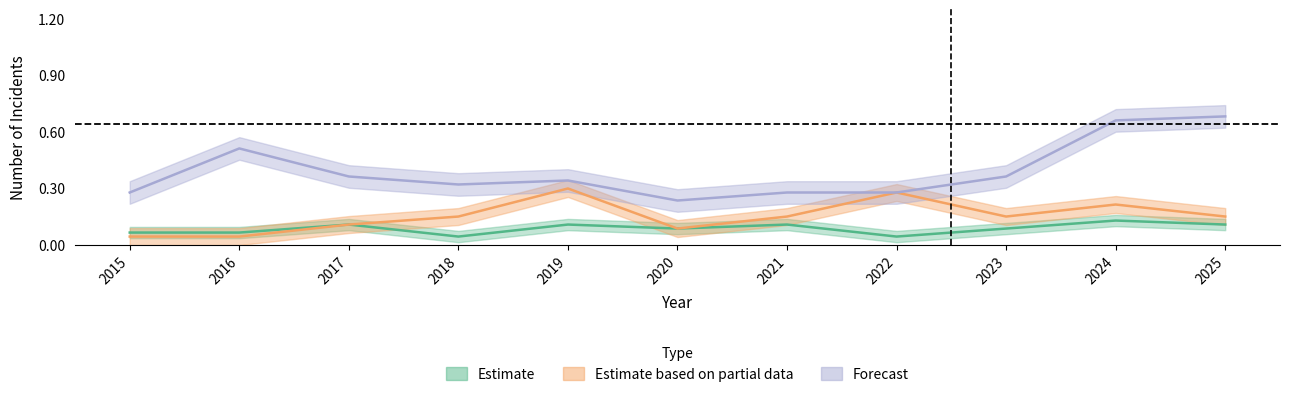

Reading left to right, extract all data points from this chart.

Aggravated Assault: 2015=0.1	2016=0.1	2017=0.1	2018=0.0	2019=0.1	2020=0.1	2021=0.1	2022=0.0	2023=0.1	2024=0.1	2025=0.1
Aggravated Battery: 2015=0.0	2016=0.0	2017=0.1	2018=0.1	2019=0.3	2020=0.1	2021=0.1	2022=0.3	2023=0.1	2024=0.2	2025=0.1
Robbery: 2015=0.3	2016=0.5	2017=0.4	2018=0.3	2019=0.3	2020=0.2	2021=0.3	2022=0.3	2023=0.4	2024=0.7	2025=0.7